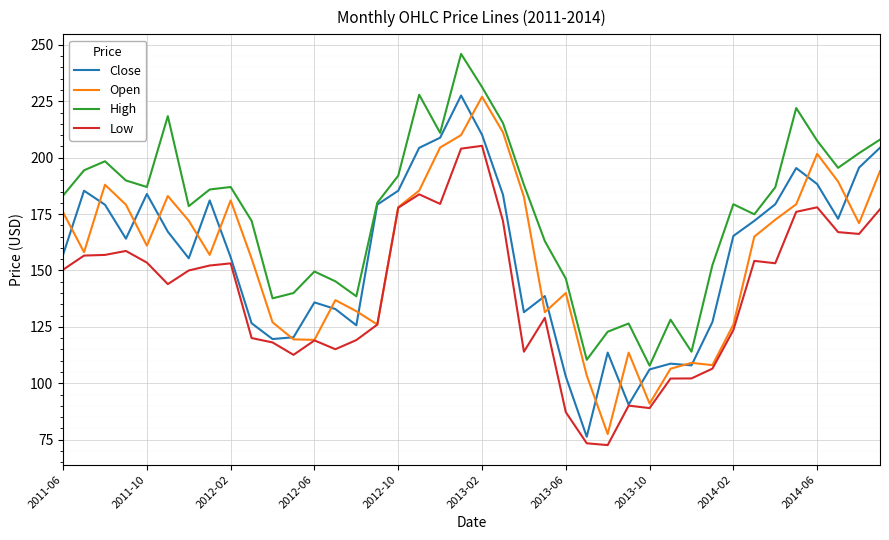

True or false: Open and High cross at least once.

False